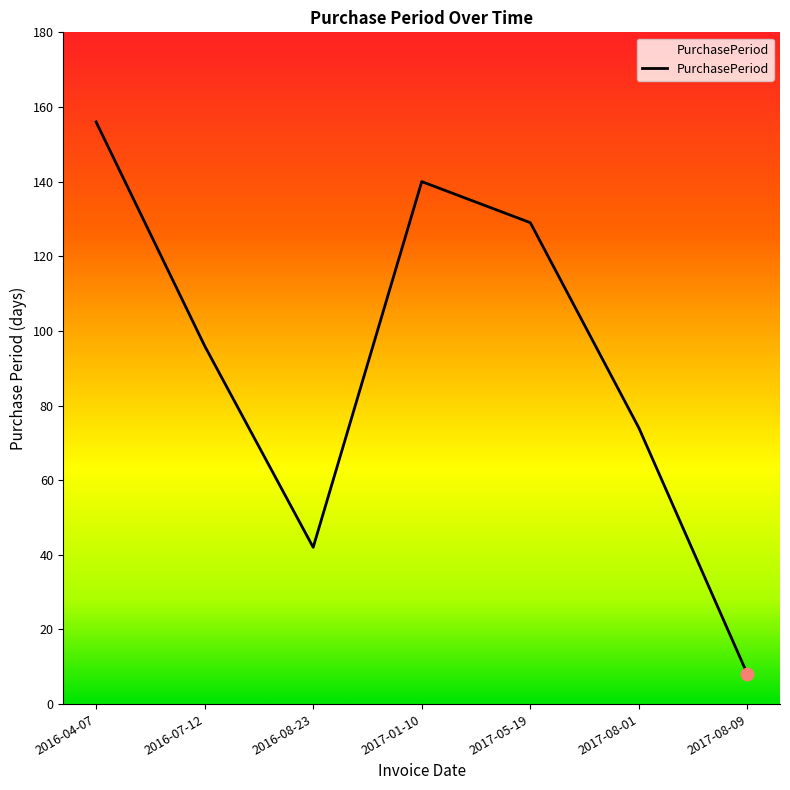

Between 2017-08-01 and 2017-01-10, which is larger?

2017-01-10